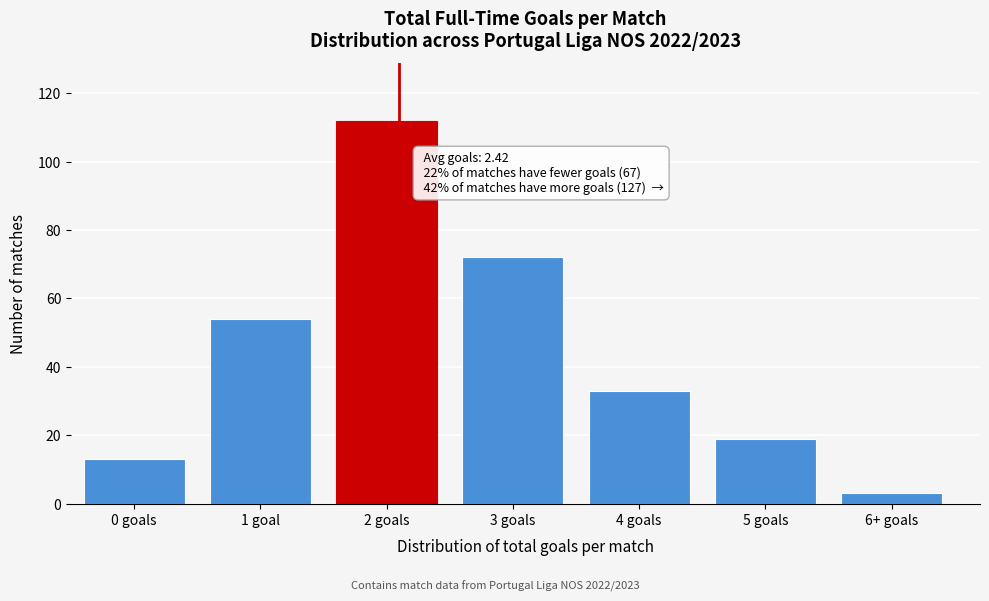

Reading left to right, transcribe all the data shown in this chart.

0 goals=13	1 goal=54	2 goals=112	3 goals=72	4 goals=33	5 goals=19	6+ goals=3